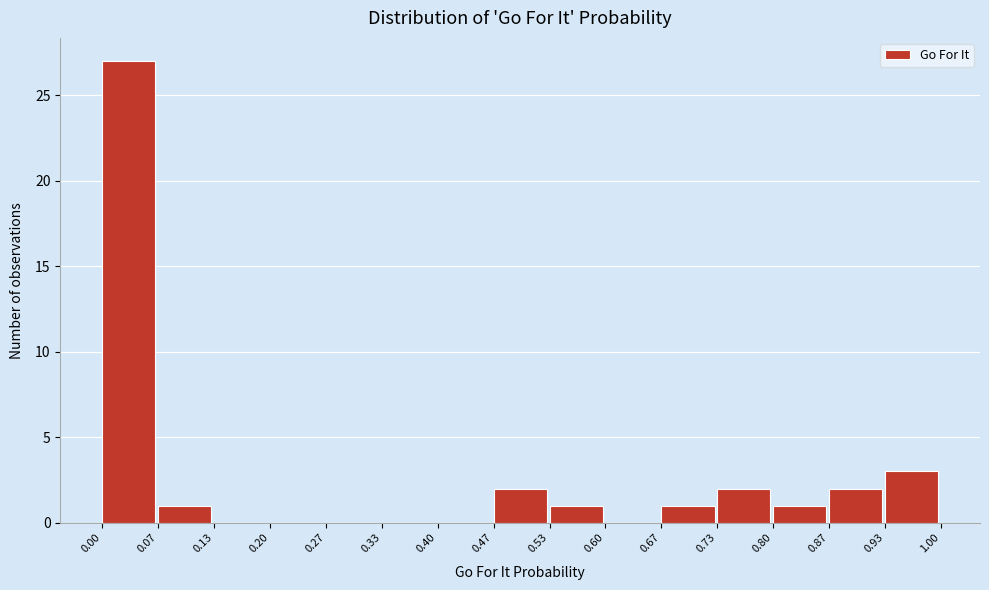

Over which range of the x-axis is the bar tallest?

0.00 to 0.07